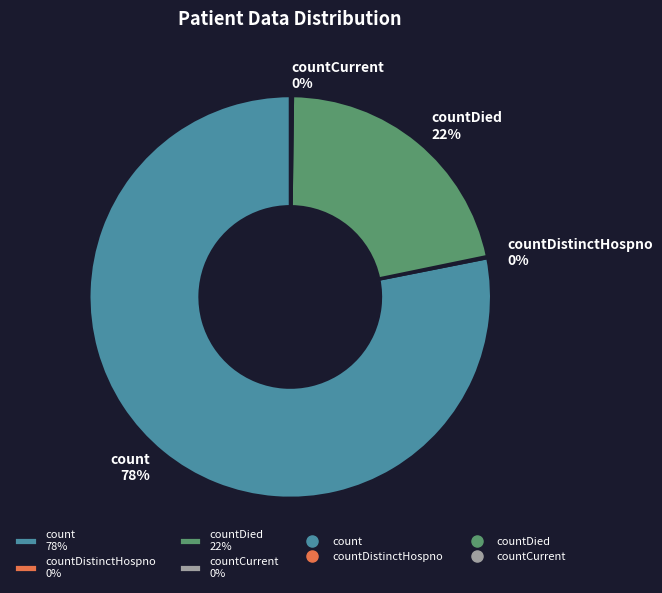

The count 78% slice represents 91% of the pie. True or false?

False